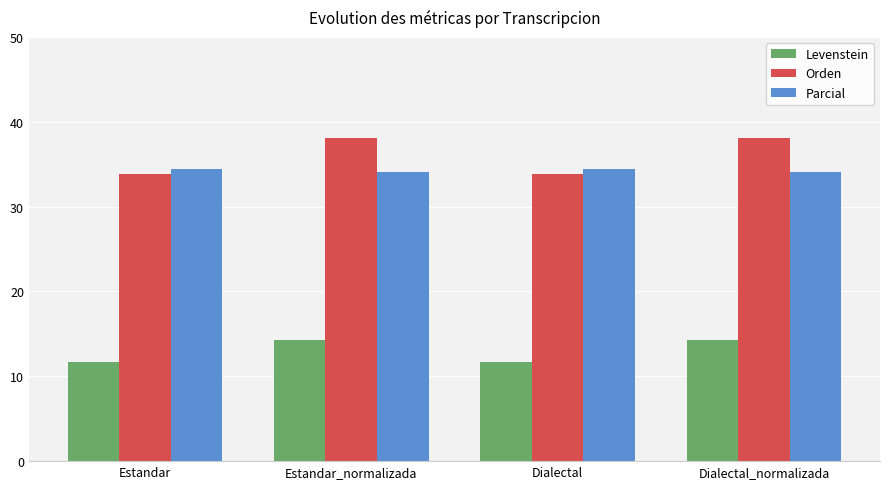

Rank the series at Estandar_normalizada from lowest to highest value.

Levenstein, Parcial, Orden